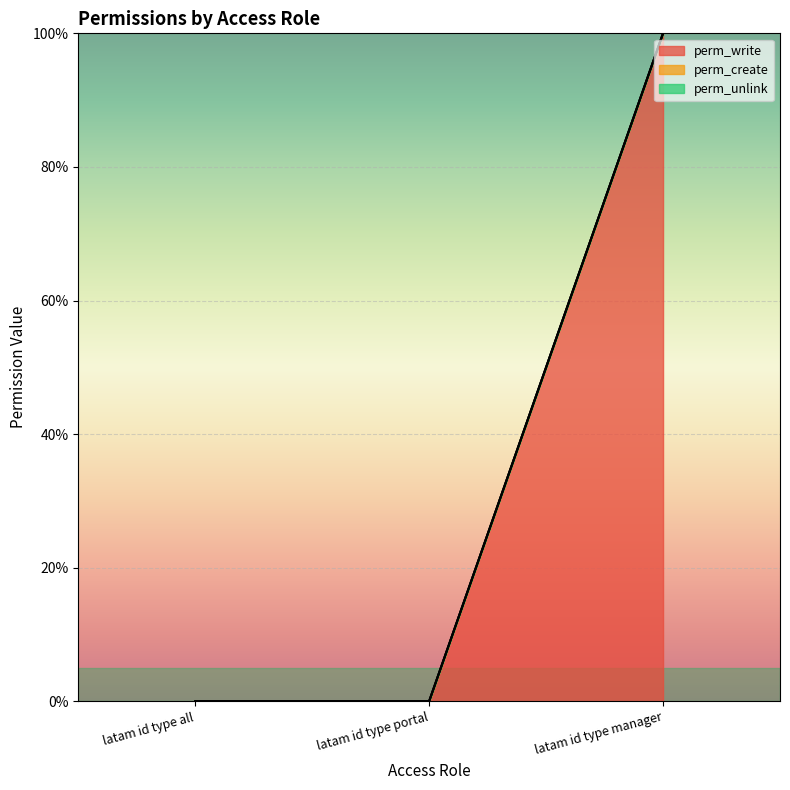

Reading right to left, extract all data points from this chart.

perm_write: latam id type manager=1	latam id type portal=0	latam id type all=0
perm_create: latam id type manager=0	latam id type portal=0	latam id type all=0
perm_unlink: latam id type manager=0	latam id type portal=0	latam id type all=0